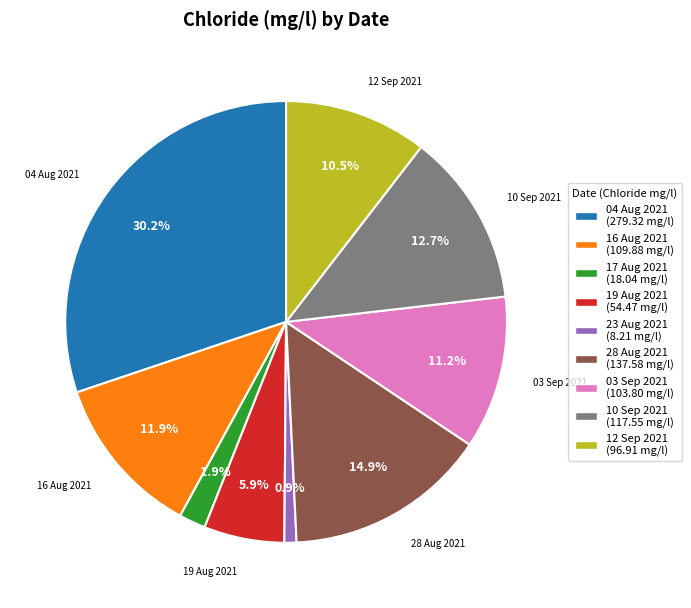

Is there a majority slice in this chart?

No